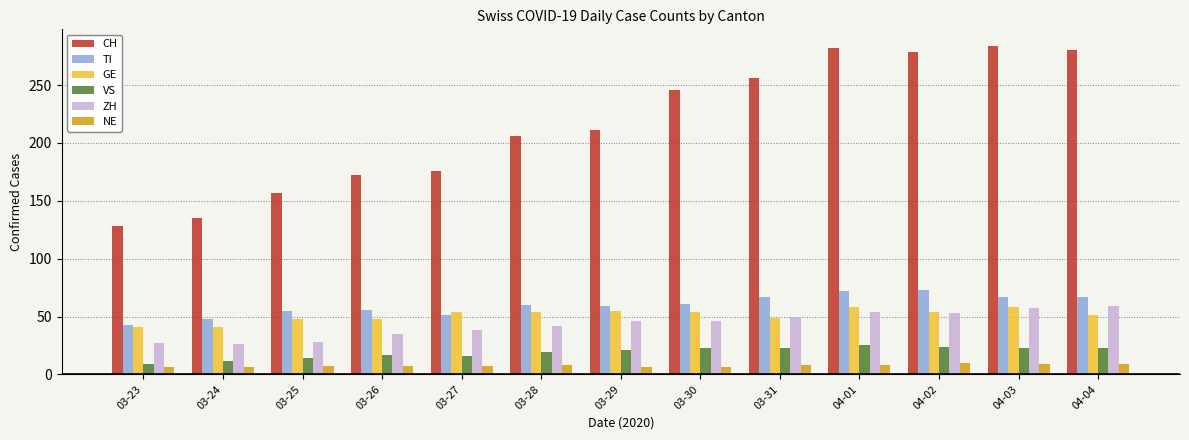

What is the label of the 10th bar from the right?

03-26